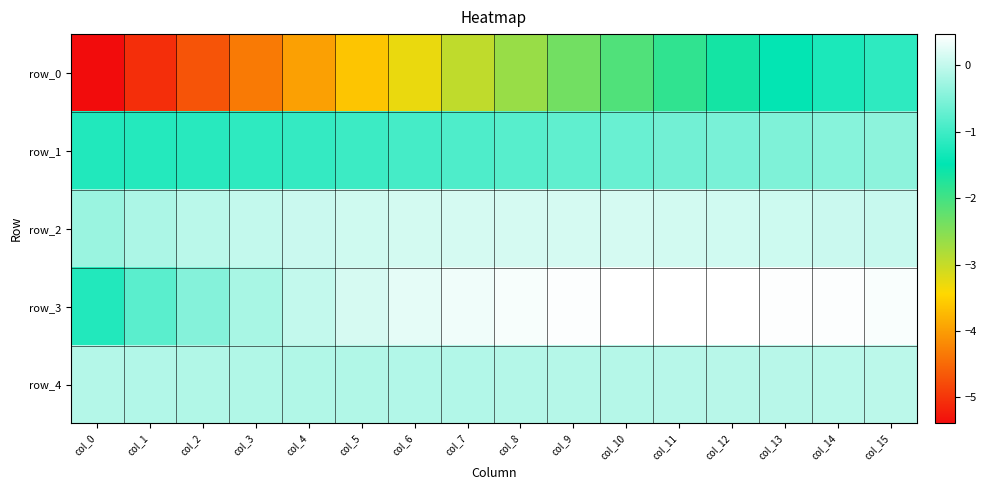

What is the approximate value of row_4 at col_7?

-0.1